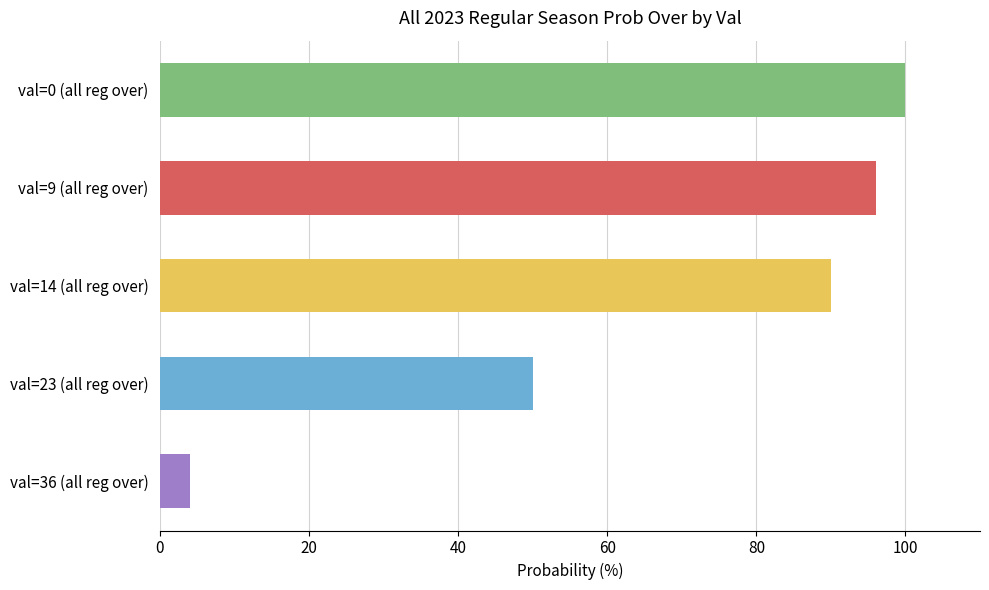

How many values are below 90?

2